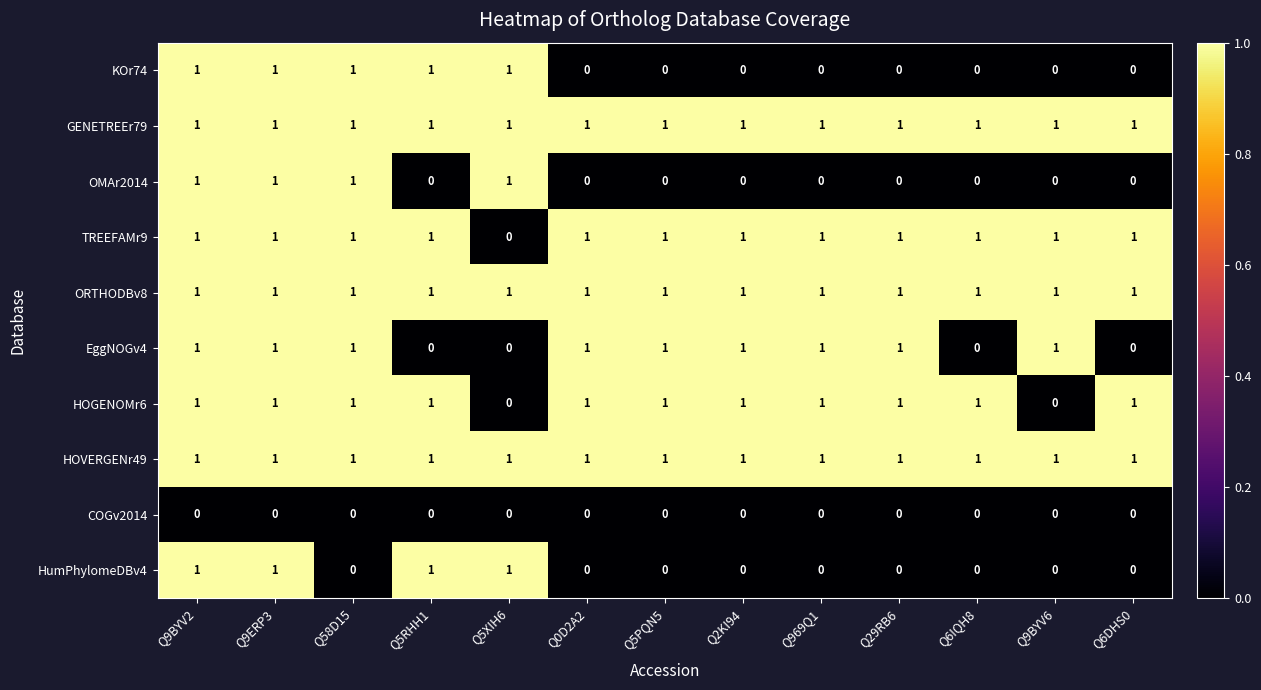

How many HOGENOMr6 values are between 1 and 2?

11